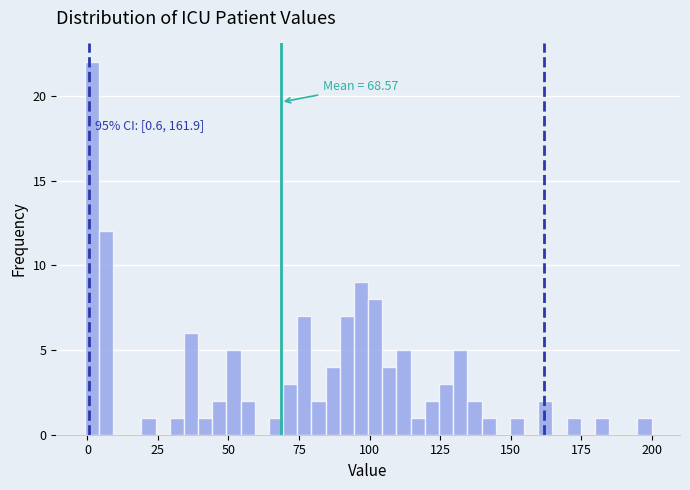

Around what value on the x-axis is the tallest bar? Give the approximate position of its centre, as read against the axis.

0